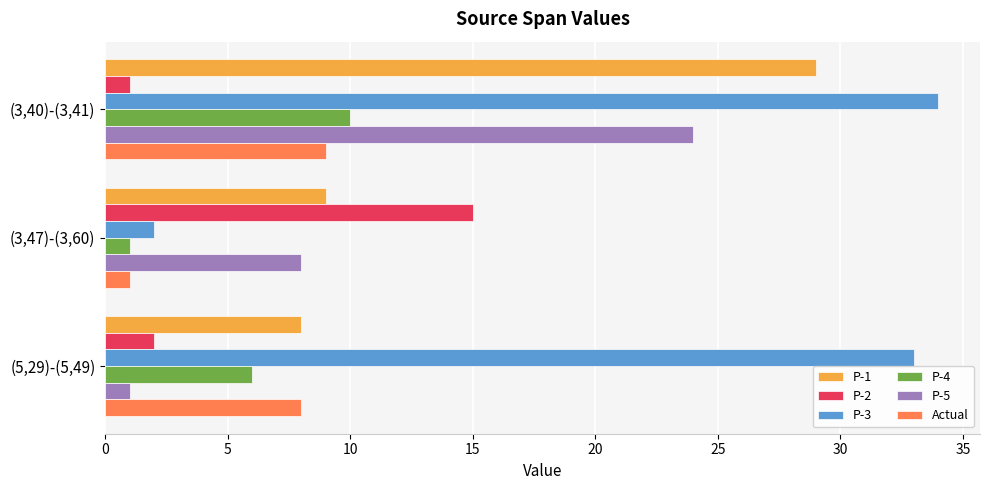

What is the difference between the highest and lowest values at (3,40)-(3,41)?

33